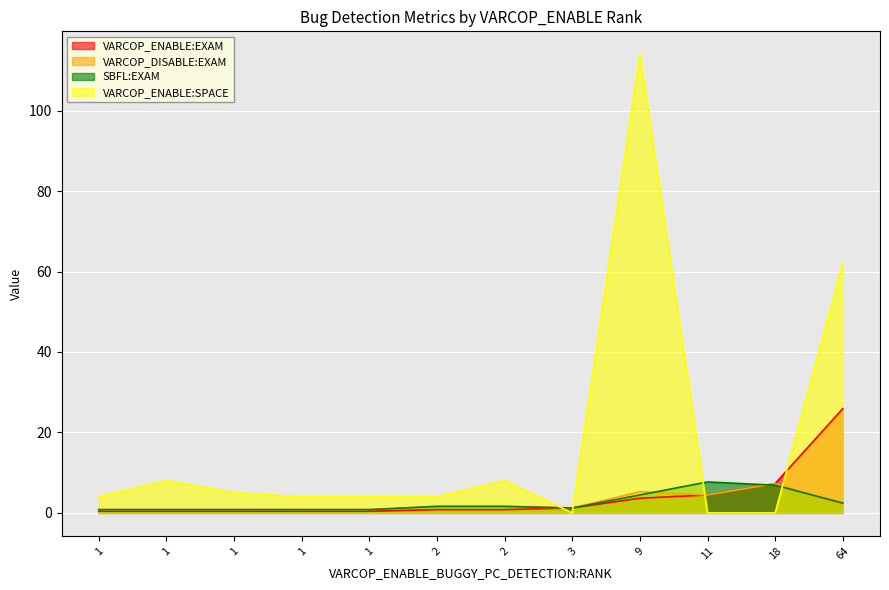

Between which two adjacent categories do SBFL:EXAM and VARCOP_DISABLE:EXAM first intersect?

9 and 11